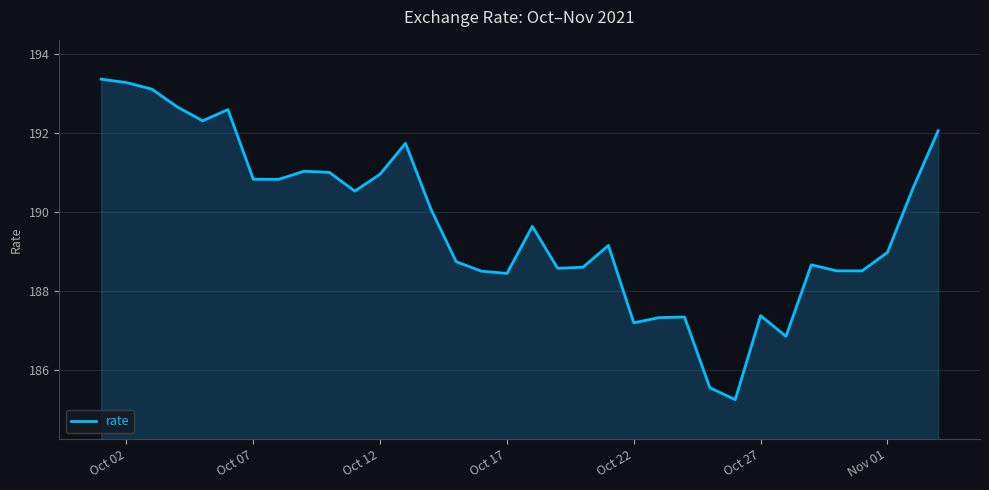

What is the difference between the maximum and minimum values?

8.1